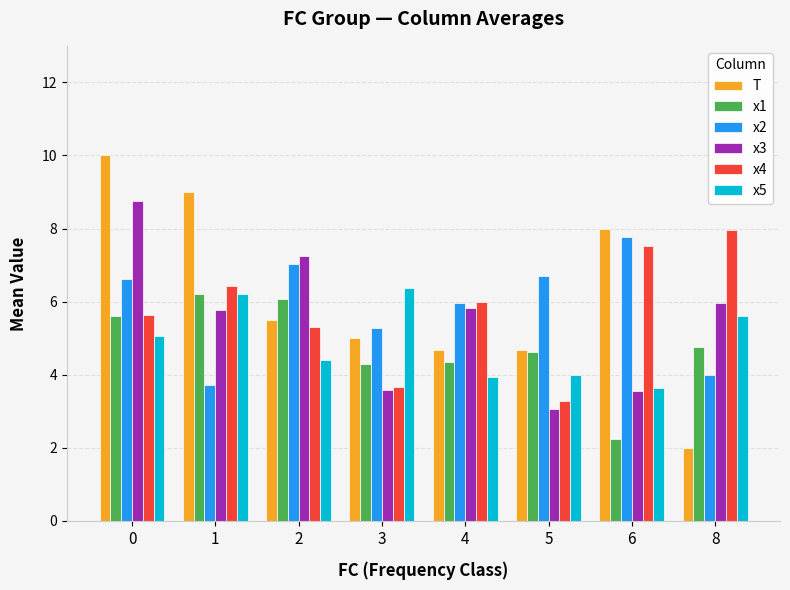

Which series has the largest range (max minus min)?

T